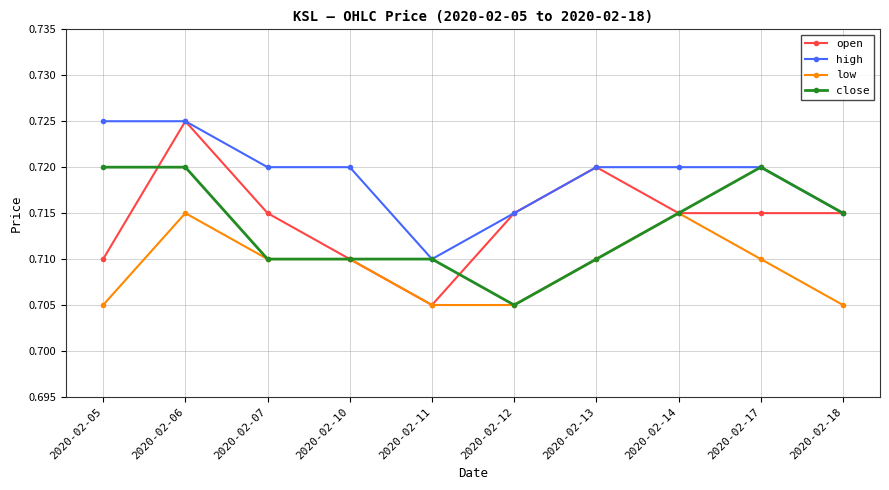

Which series has the widest spread of values?

open